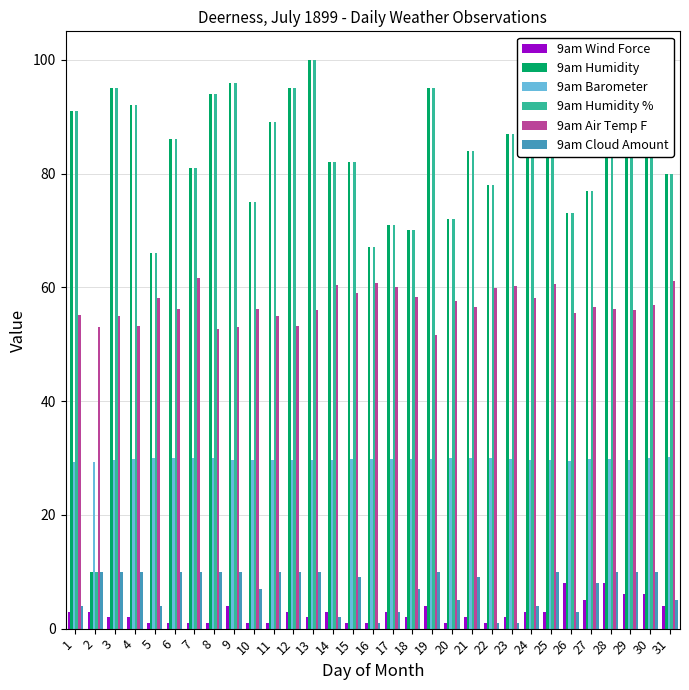

How many bars are there in each group?

6